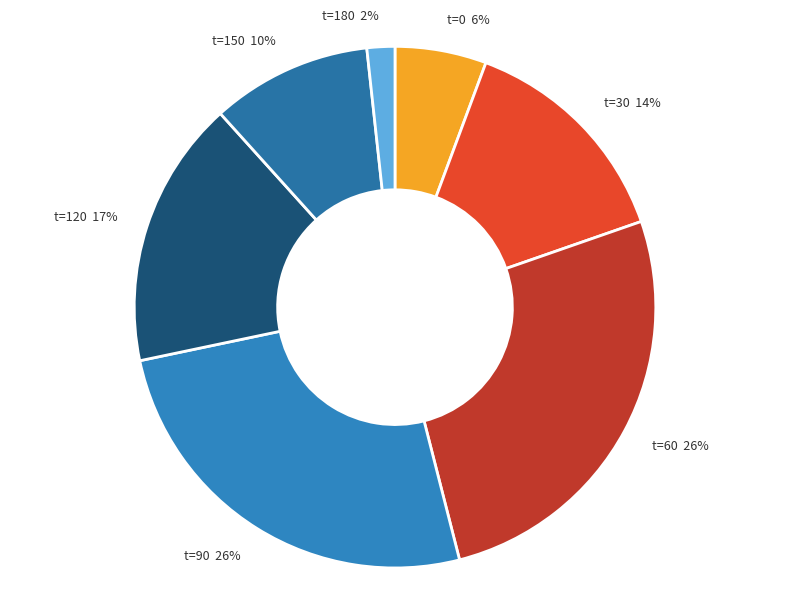

Which has a higher value, t=120 or t=150?

t=120